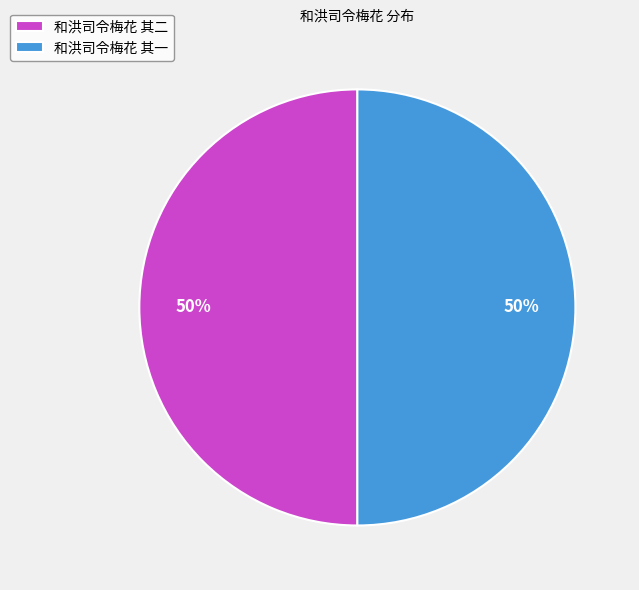

Do 和洪司令梅花 其二 and 和洪司令梅花 其一 together represent more than half of the pie?

Yes